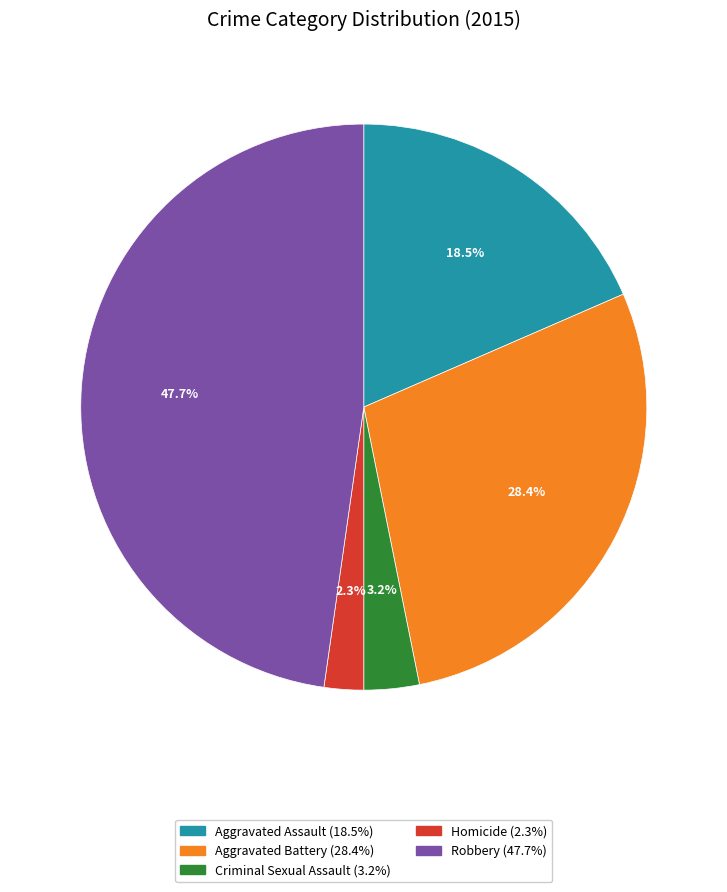

Does Aggravated Assault account for over 50% of the chart?

No